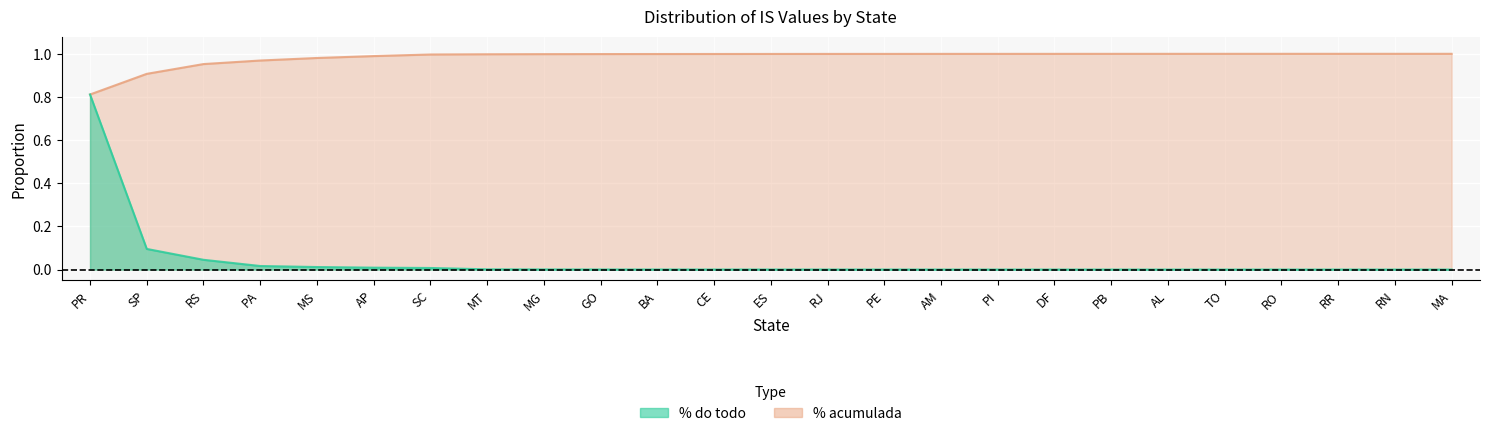

True or false: % acumulada has more than 2 points higher than both neighbors.

False